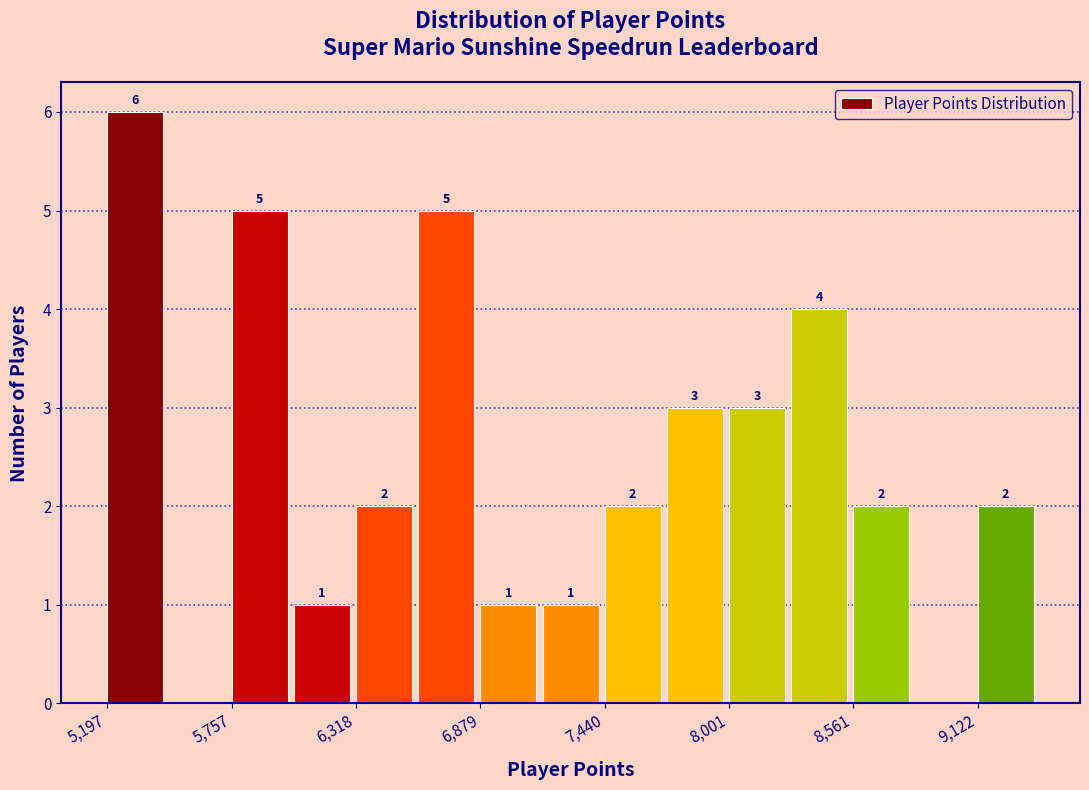

Around what value on the x-axis is the tallest bar? Give the approximate position of its centre, as read against the axis.

5300